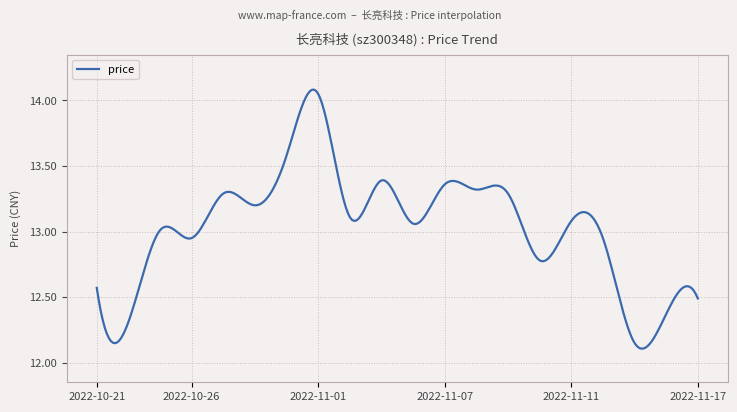

What is the difference between the maximum and minimum values?

2.0